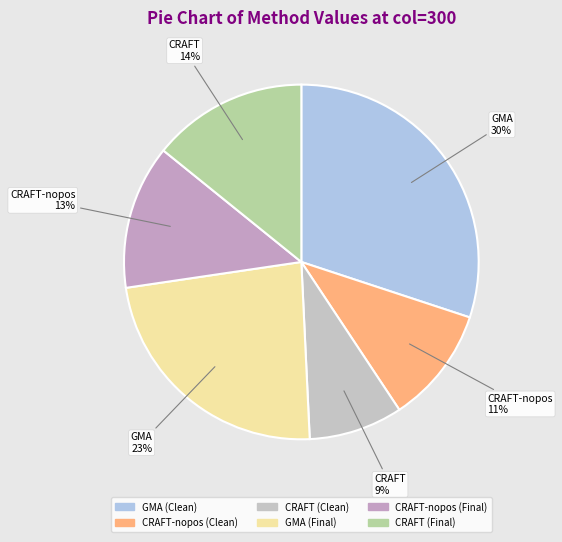

How many slices are in this pie chart?

6